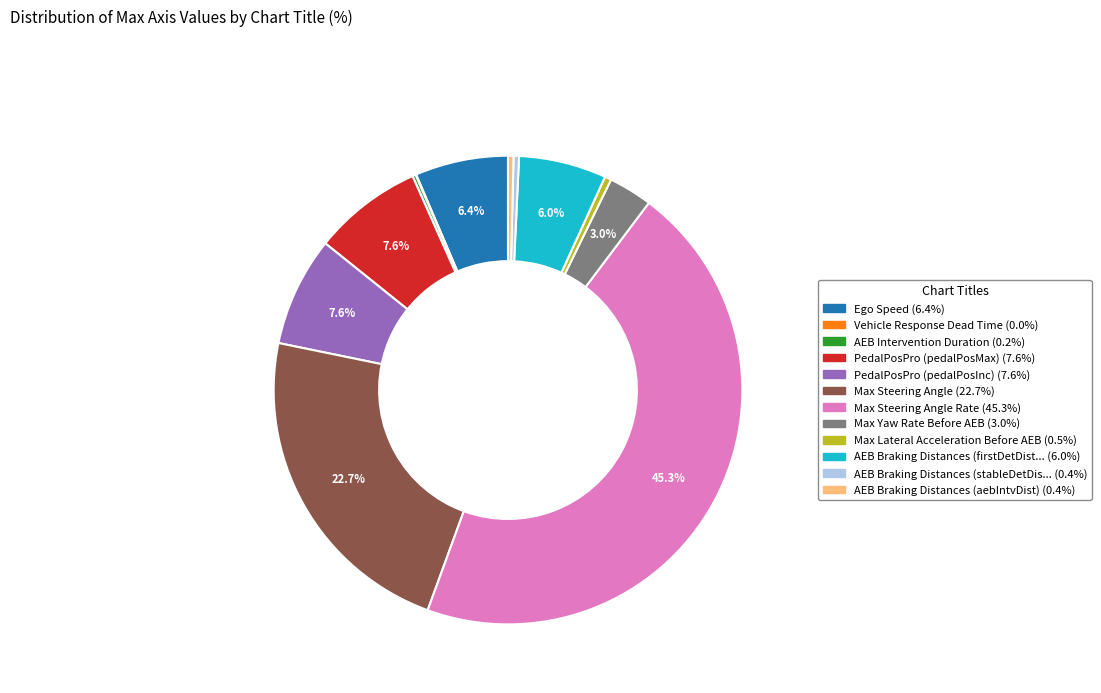

Is there a majority slice in this chart?

No